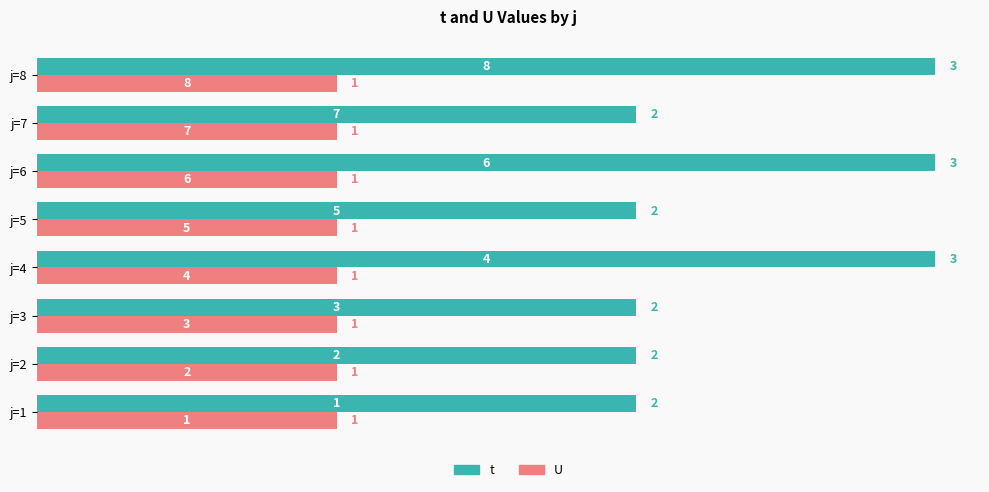

Rank the series by their maximum value, from highest to lowest.

t, U